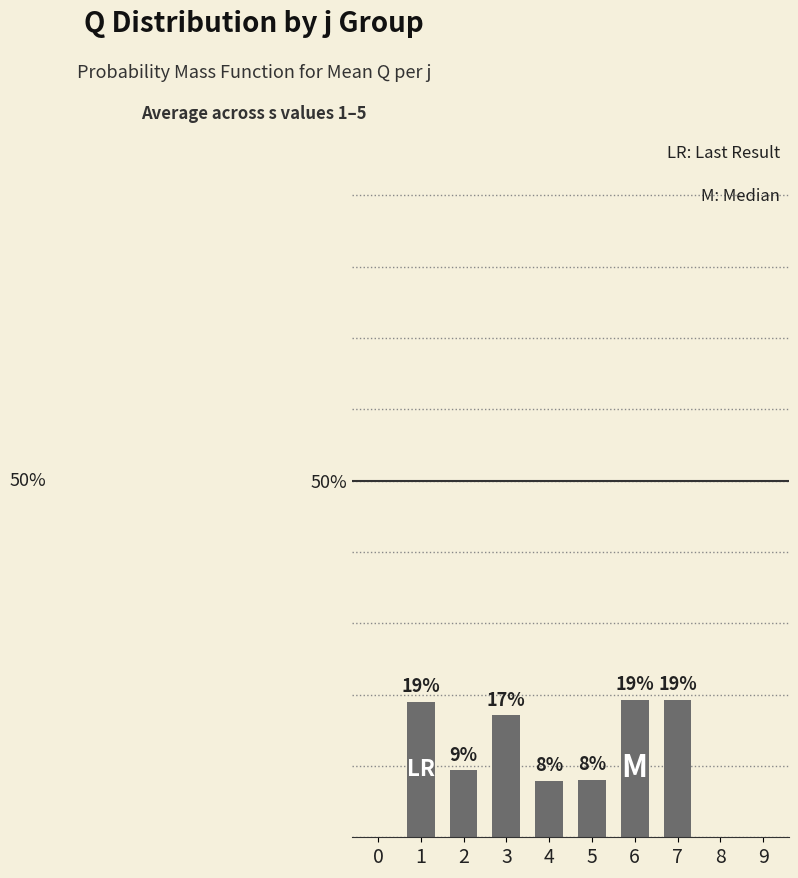

What is the difference between the maximum and minimum values?

19.3